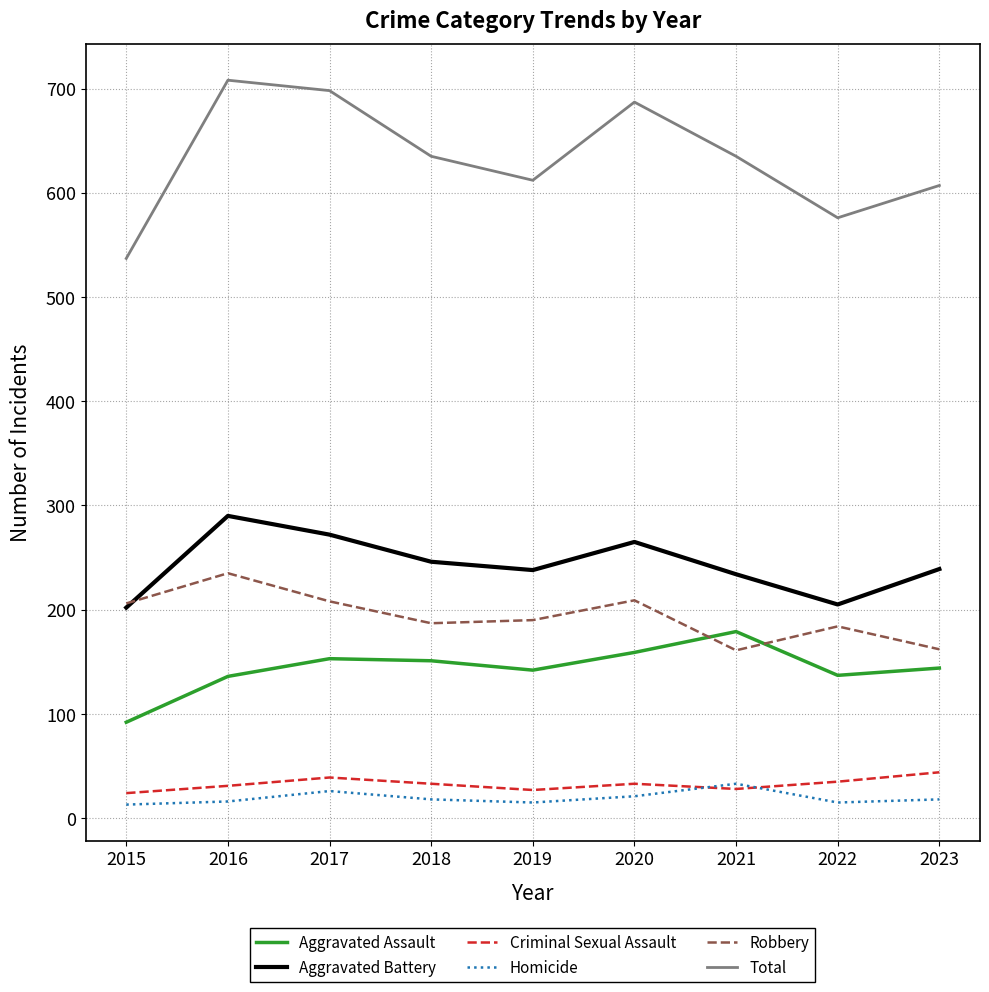

What is the lowest value of the Total series?

537